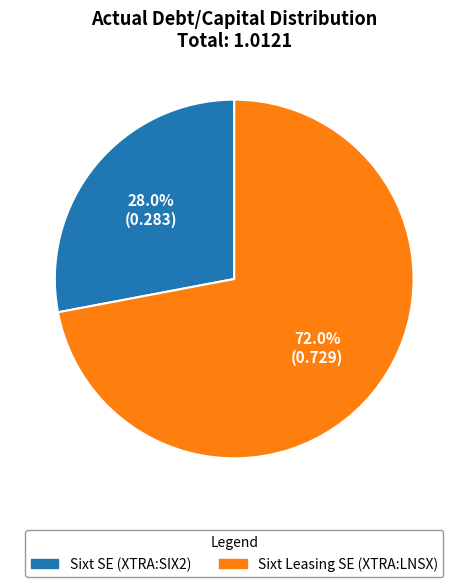

How many segments does this pie chart have?

2